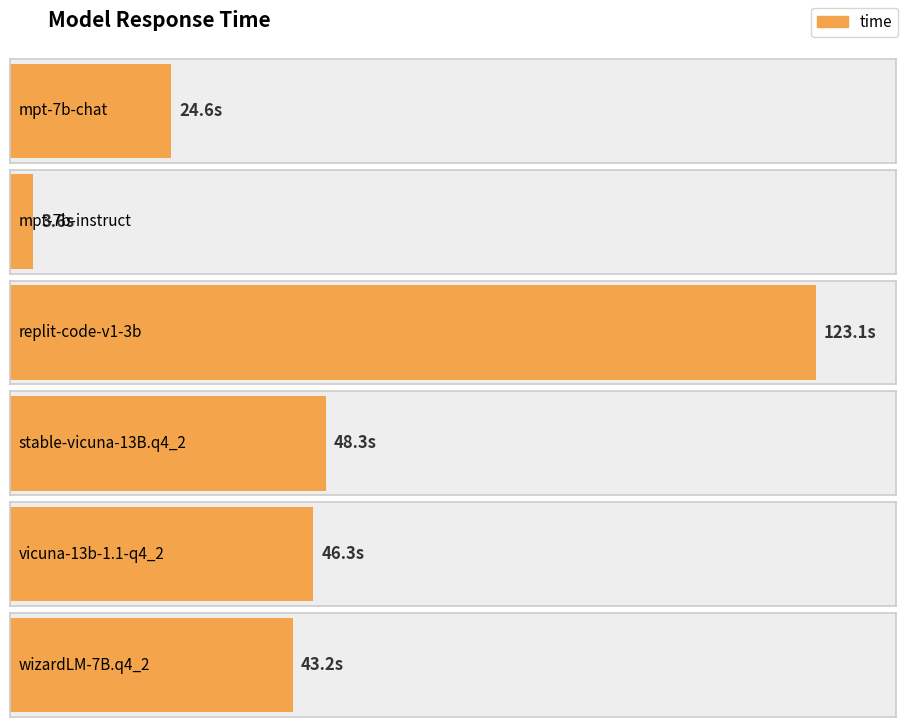

List the labels in order of value, smallest first.

mpt-7b-instruct, mpt-7b-chat, wizardLM-7B.q4_2, vicuna-13b-1.1-q4_2, stable-vicuna-13B.q4_2, replit-code-v1-3b